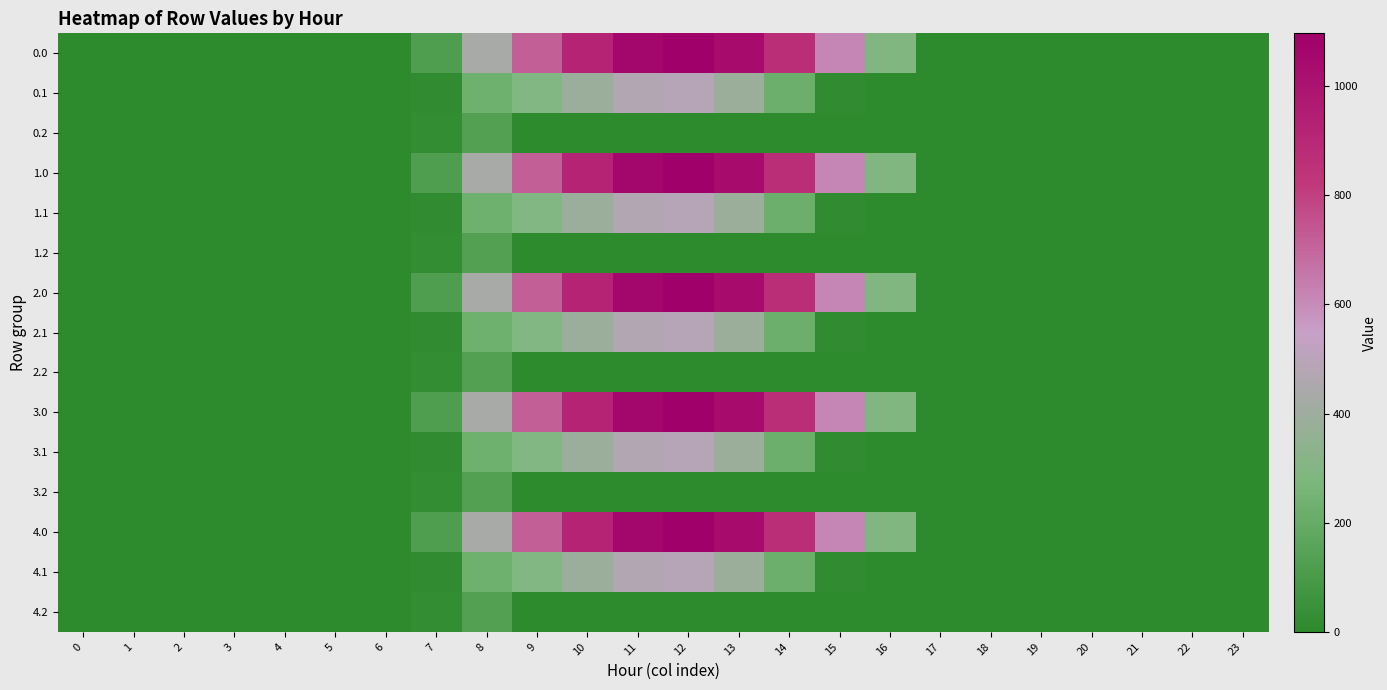

What is the greatest value displayed?

1096.7